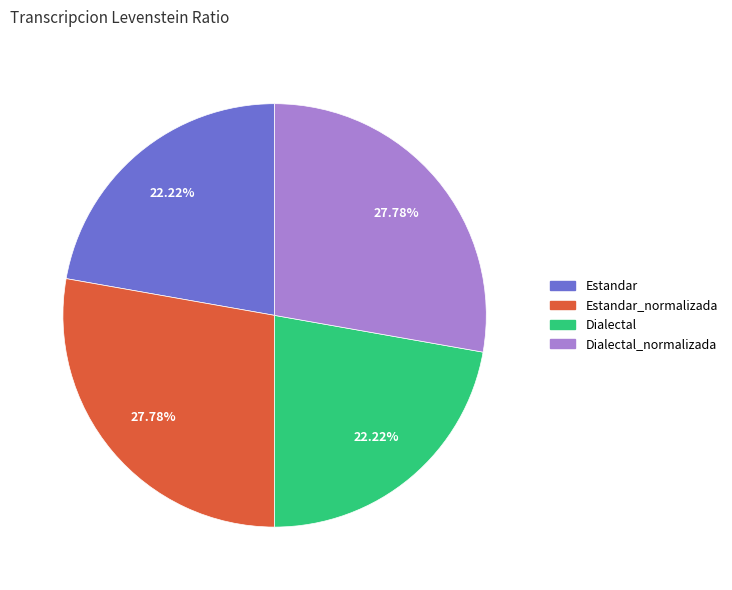

To the nearest percent, what is the average slice percentage?

25%